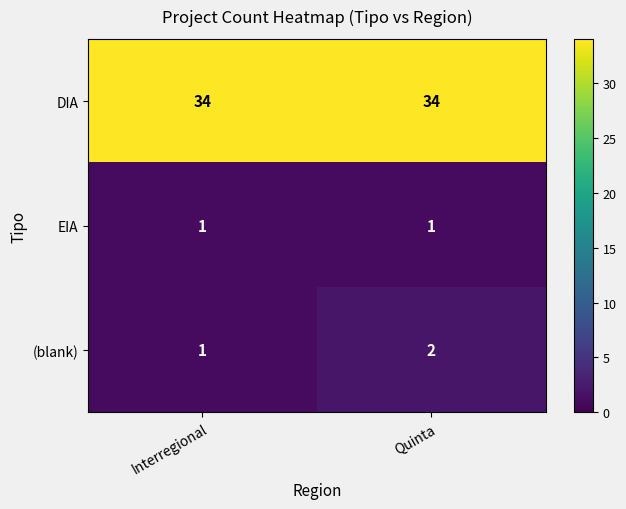

True or false: (blank) has a value of 2 at Quinta.

True